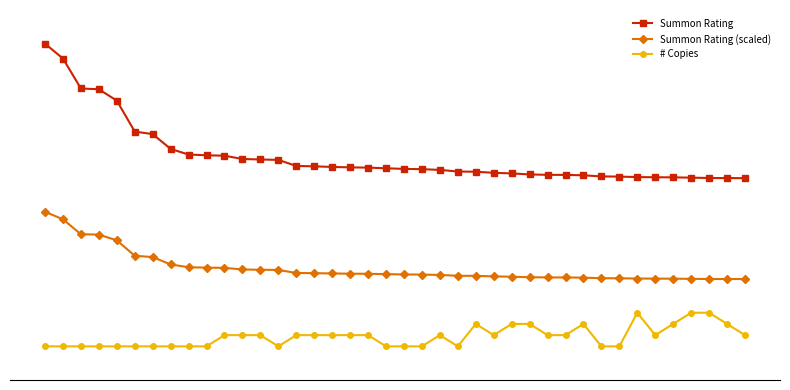

What are all the series names shown in the legend?

Summon Rating, Summon Rating (scaled), # Copies